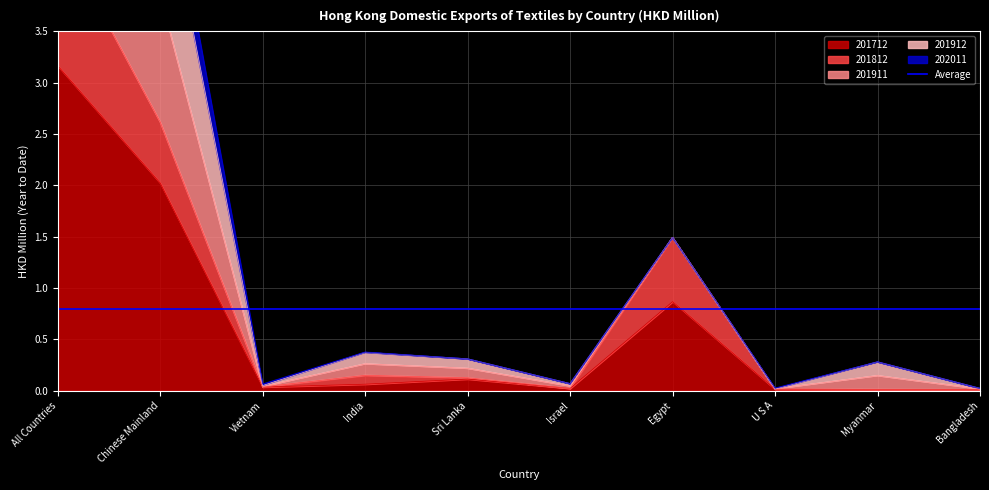

Is it true that 201712 equals 0.0 at U S A?

True